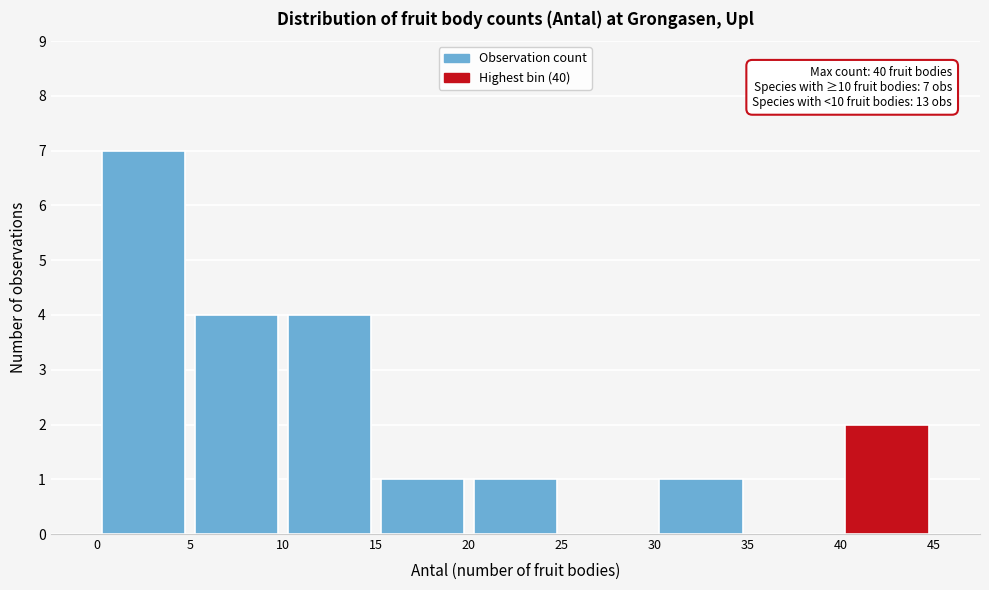

Which range on the x-axis has the tallest bar?

0 to 5